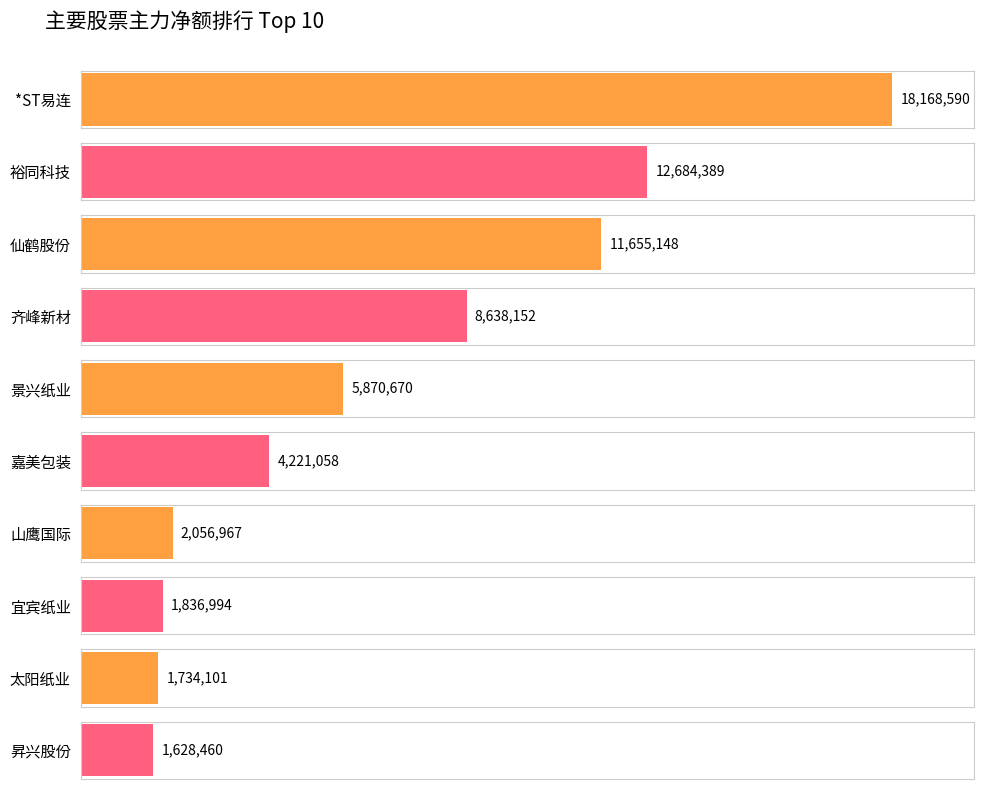

Is the value of 净额 at *ST易连 greater than the value of 主力净额 at 仙鹤股份?

Yes